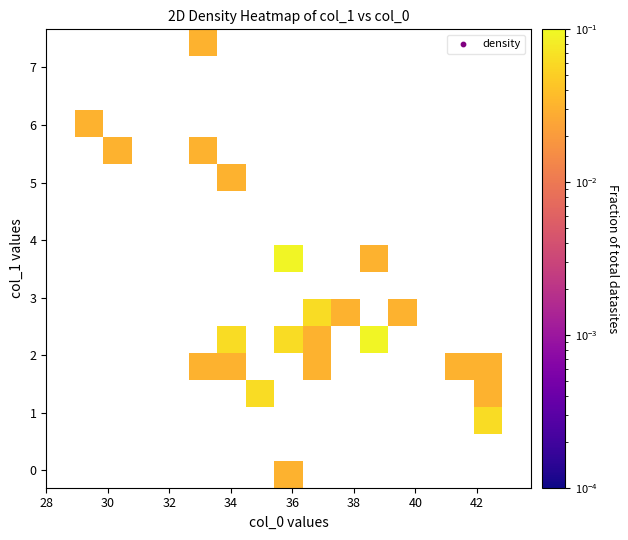

At how many categories does at least one series exceed 0?

12